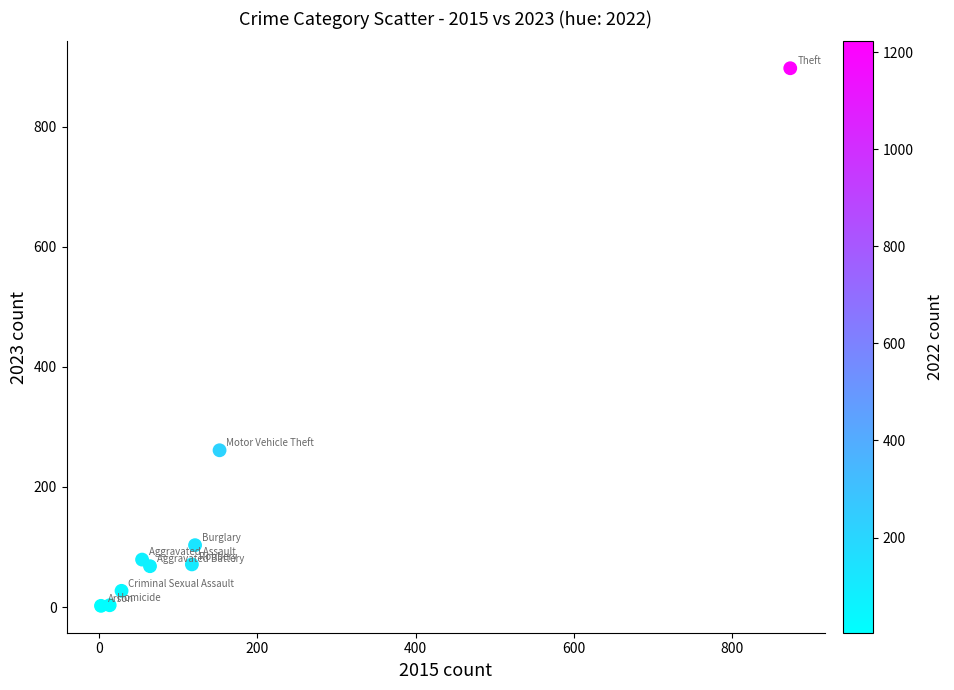

What is the range of X values (max minus min)?

872